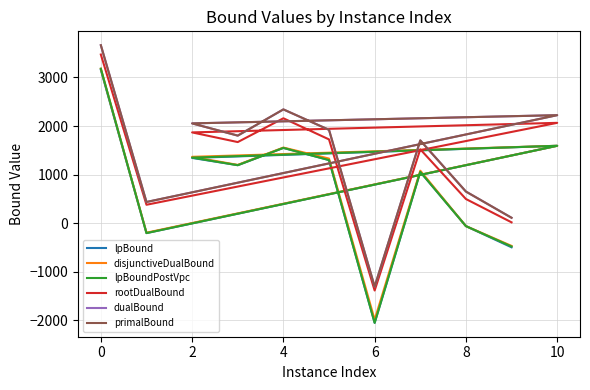

How many negative values does the disjunctiveDualBound series have?

4